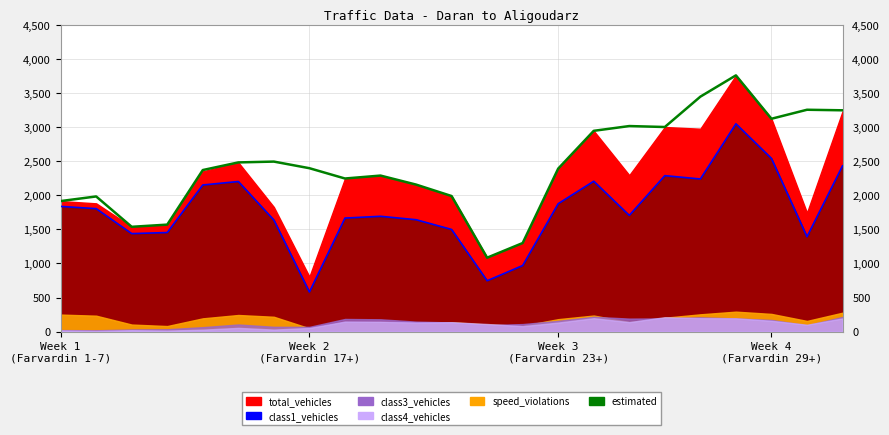

What is the maximum value shown in the chart?

3757